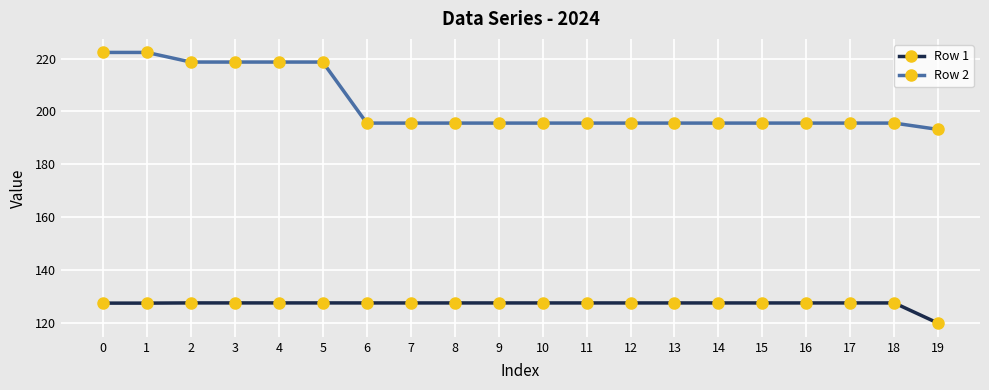

True or false: Row 2 and Row 1 intersect in this chart.

False